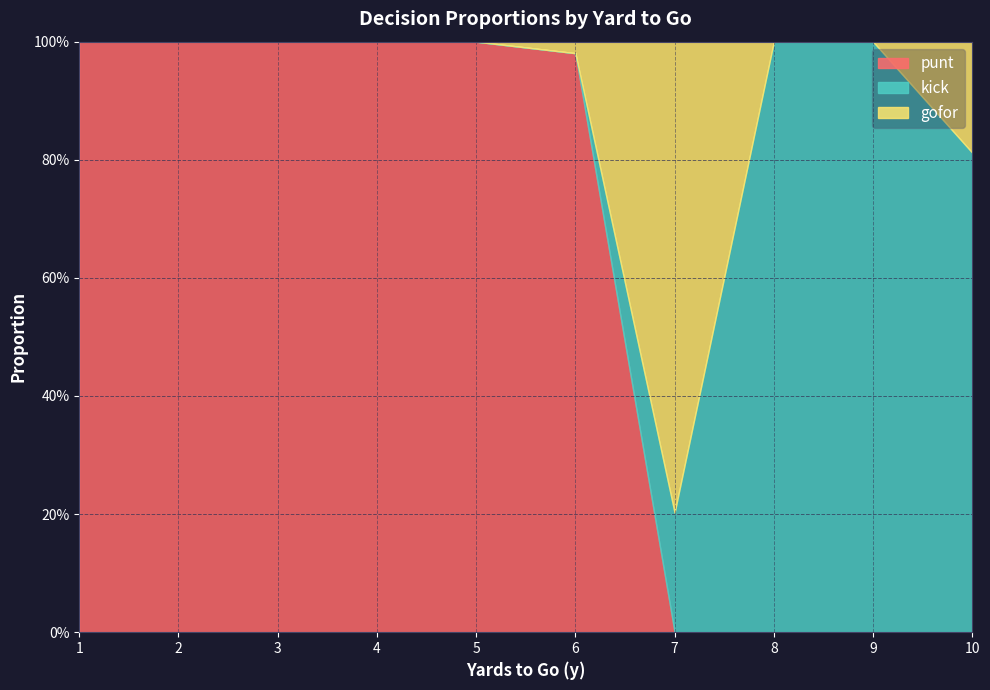

Reading left to right, list all the values displayed in this chart.

punt: 1.0	1.0	1.0	1.0	1.0	1.0	0.0	0.0	0.0	0.0
kick: 0.0	0.0	0.0	0.0	0.0	0.0	0.2	1.0	1.0	0.8
gofor: 0.0	0.0	0.0	0.0	0.0	0.0	0.8	0.0	0.0	0.2